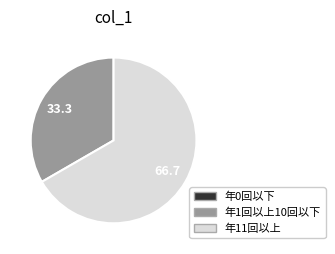

Does any single category account for the majority?

Yes